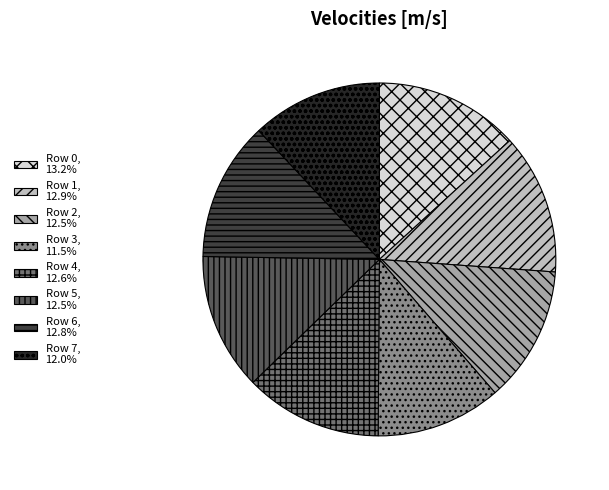

Combined, do Row 0, 13.2% and Row 2, 12.5% account for over 50%?

No